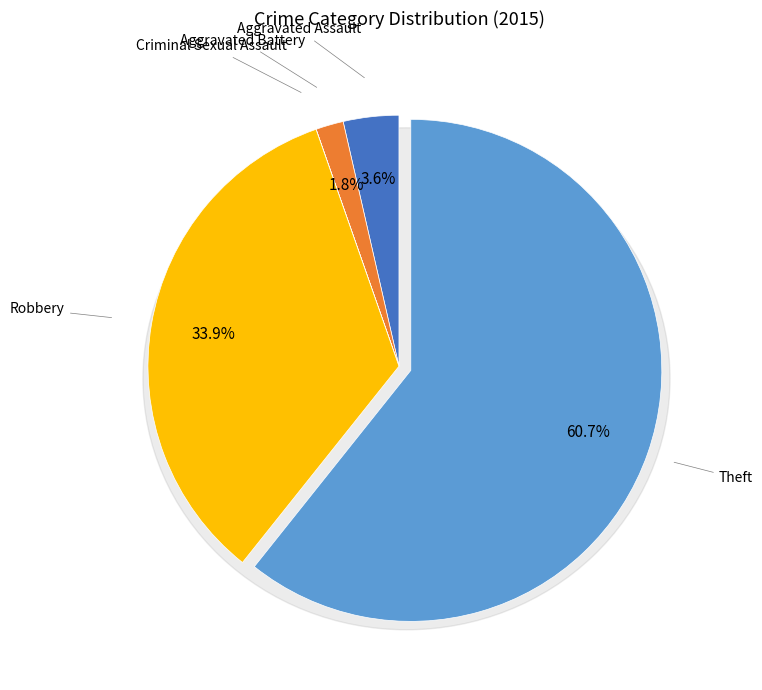

To the nearest percent, what percentage of the pie is Theft?

61%